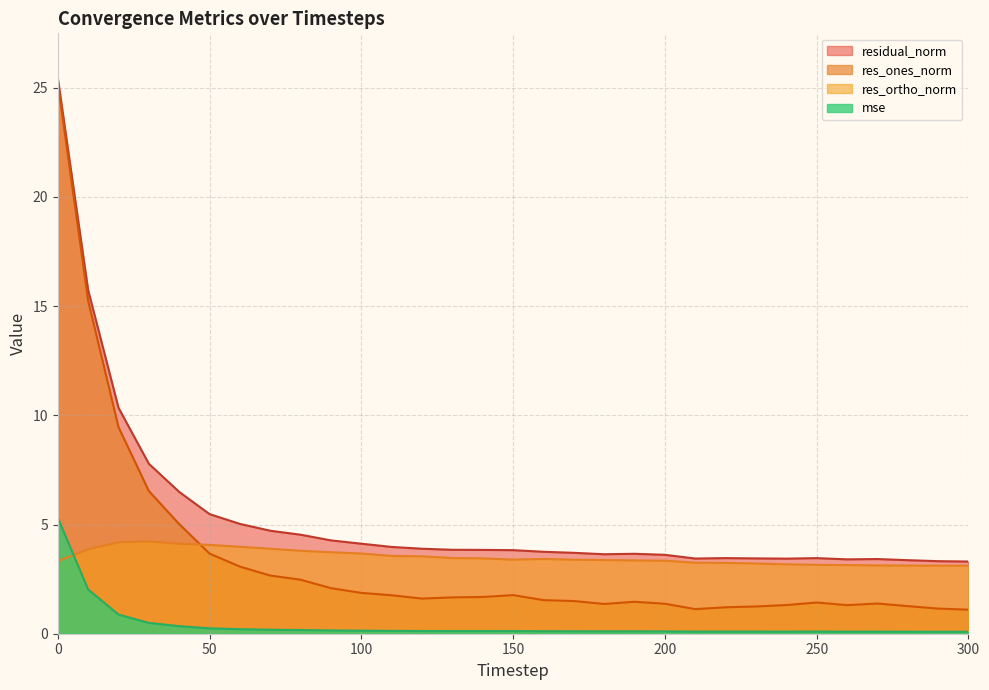

Rank the series by their maximum value, from highest to lowest.

residual_norm, res_ones_norm, mse, res_ortho_norm